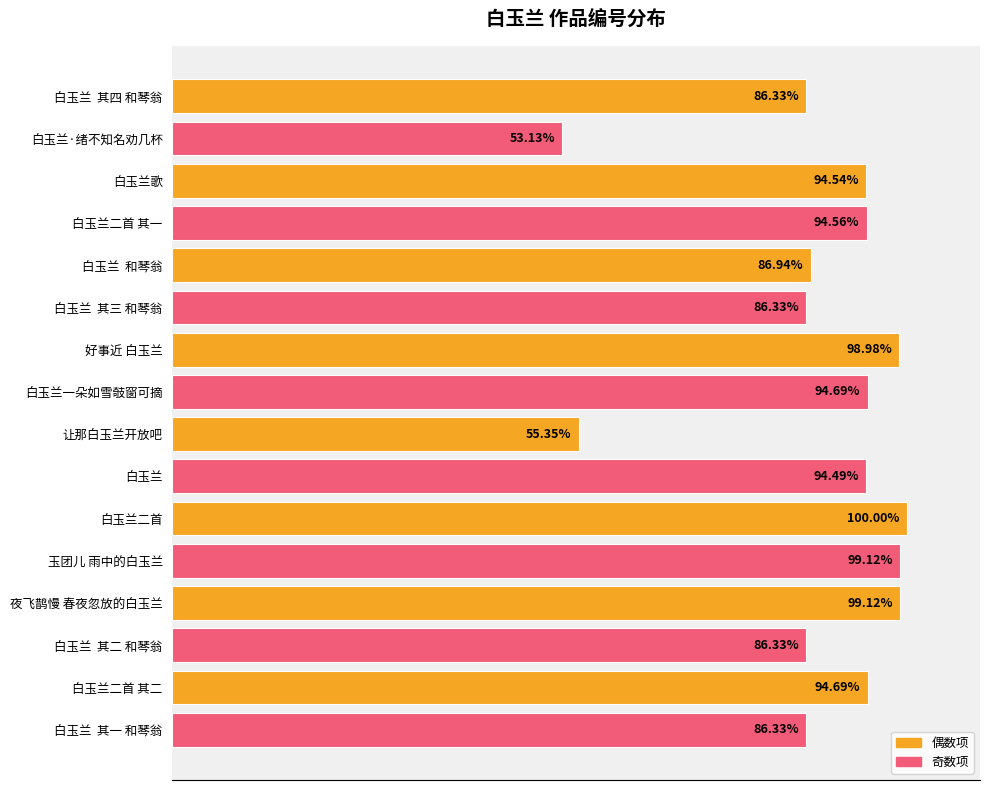

Are the bars horizontal?

Yes